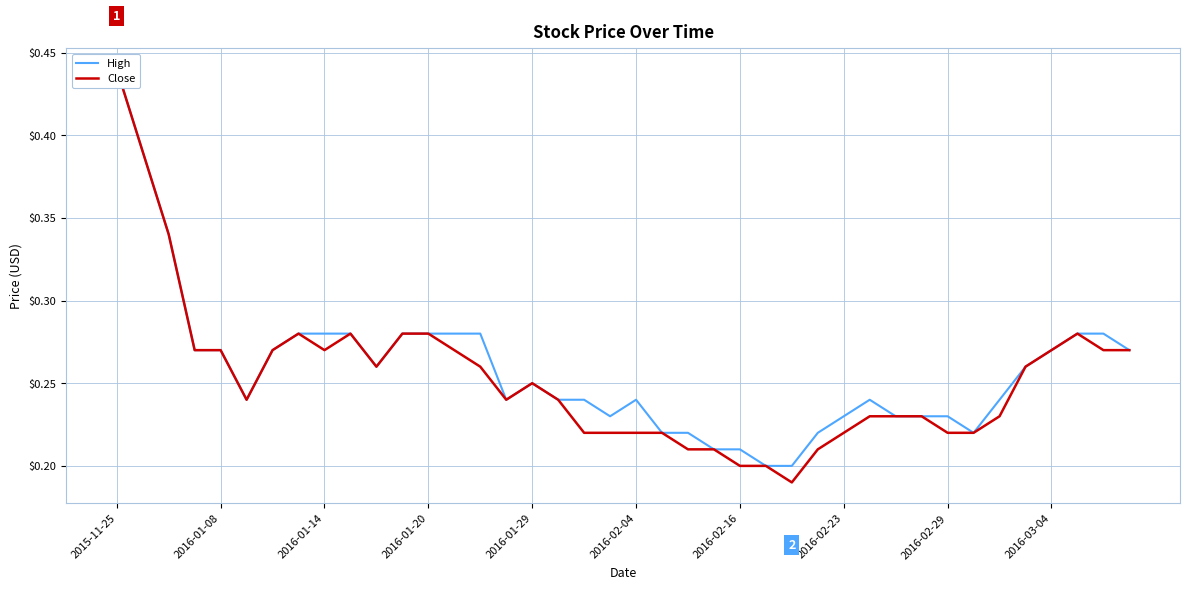

Which series has the largest total across all categories?

High